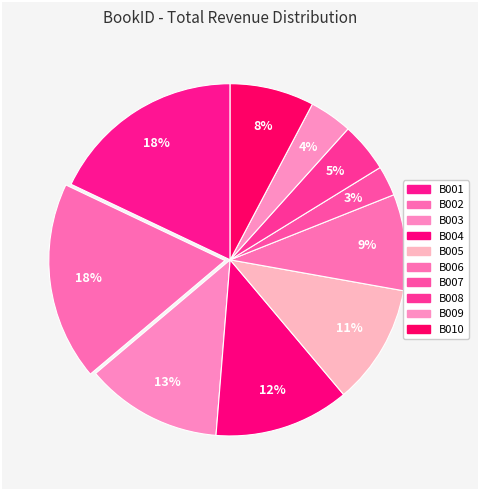

What is the largest slice in the pie chart?

B001